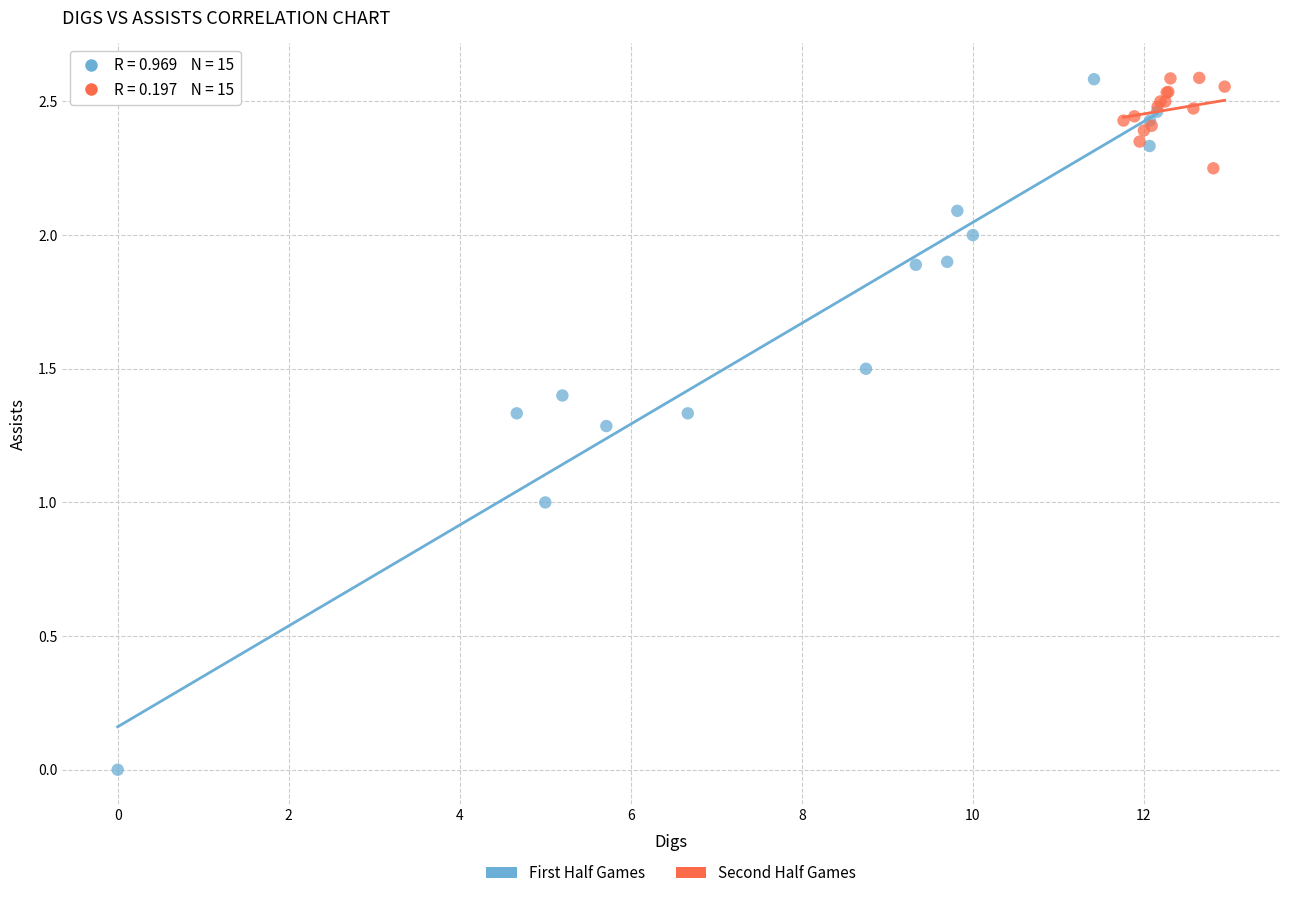

Which series reaches the minimum Y coordinate?

First Half Games